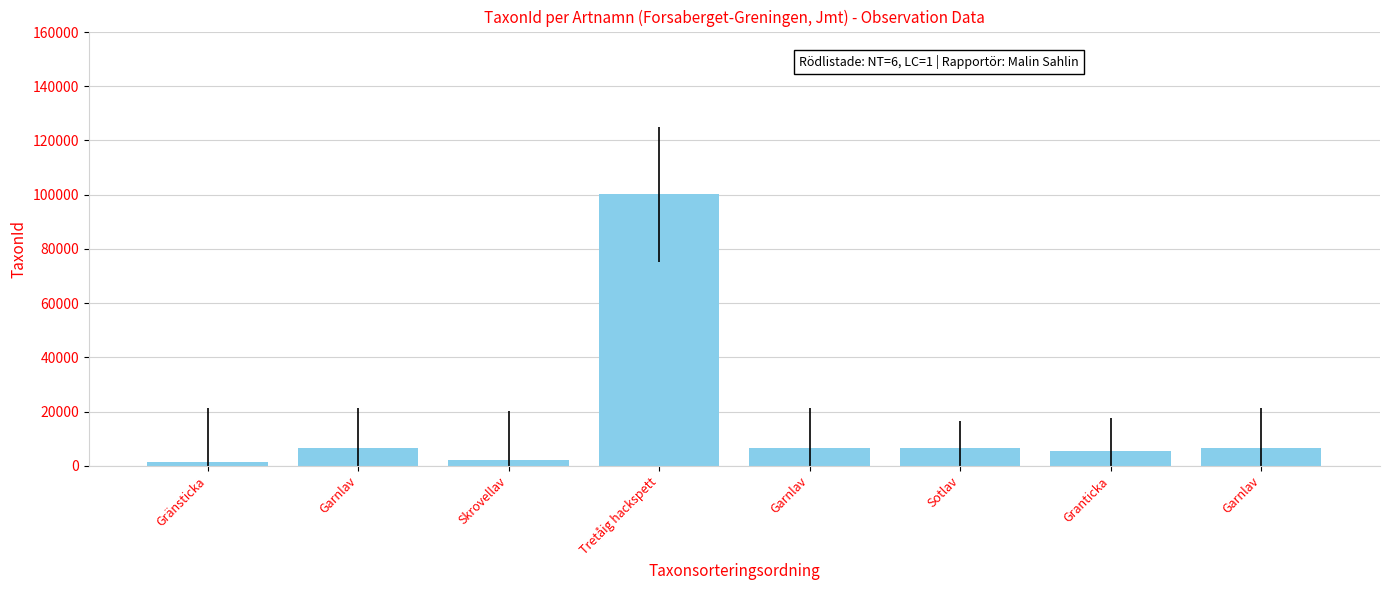

At which label is the value closest to 50656?

Sotlav